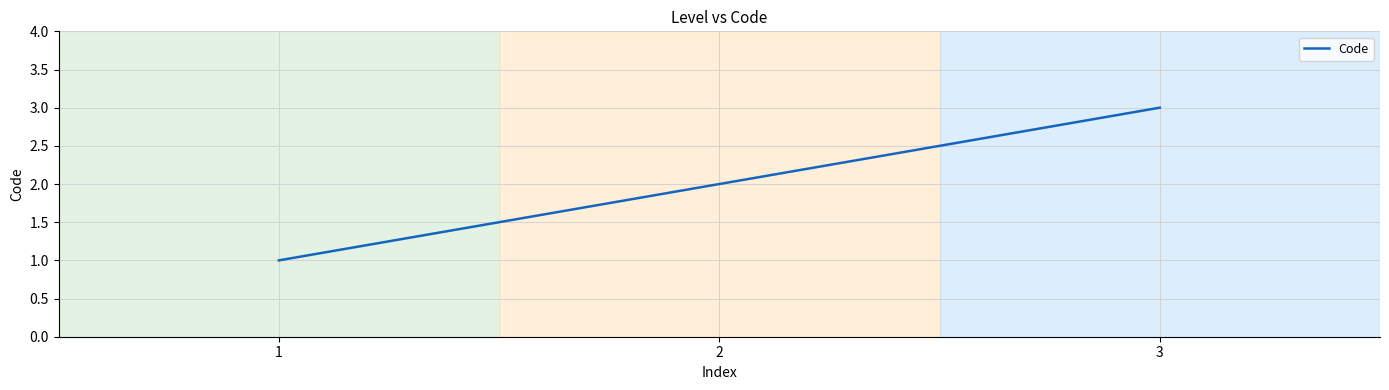

Between 1 and 3, which is larger?

3